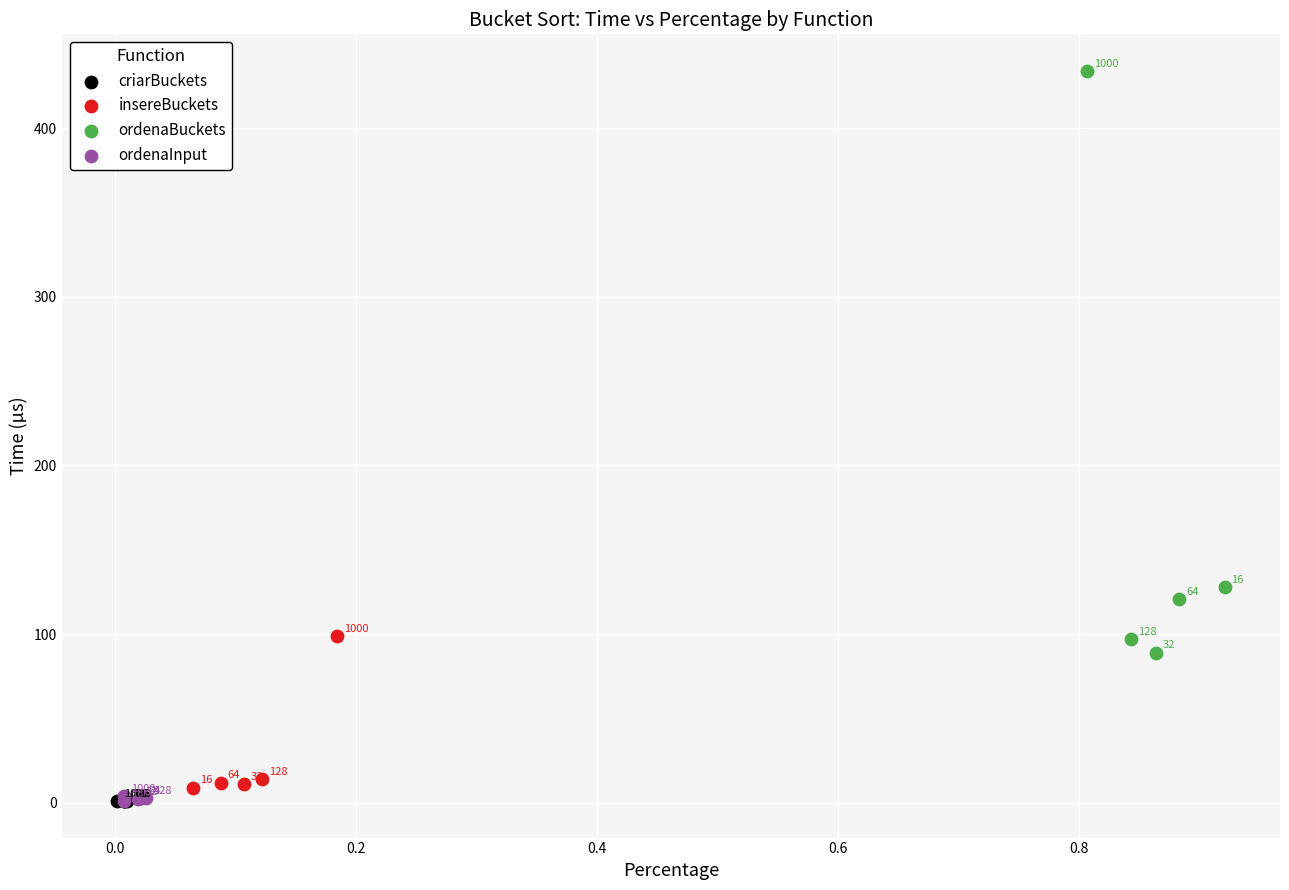

Which series reaches the maximum Y coordinate?

ordenaBuckets